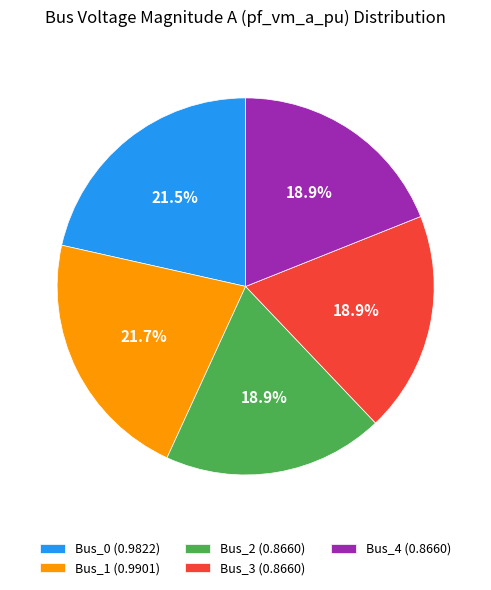

To the nearest percent, what is the combined percentage of Bus_0 and Bus_4?

40%